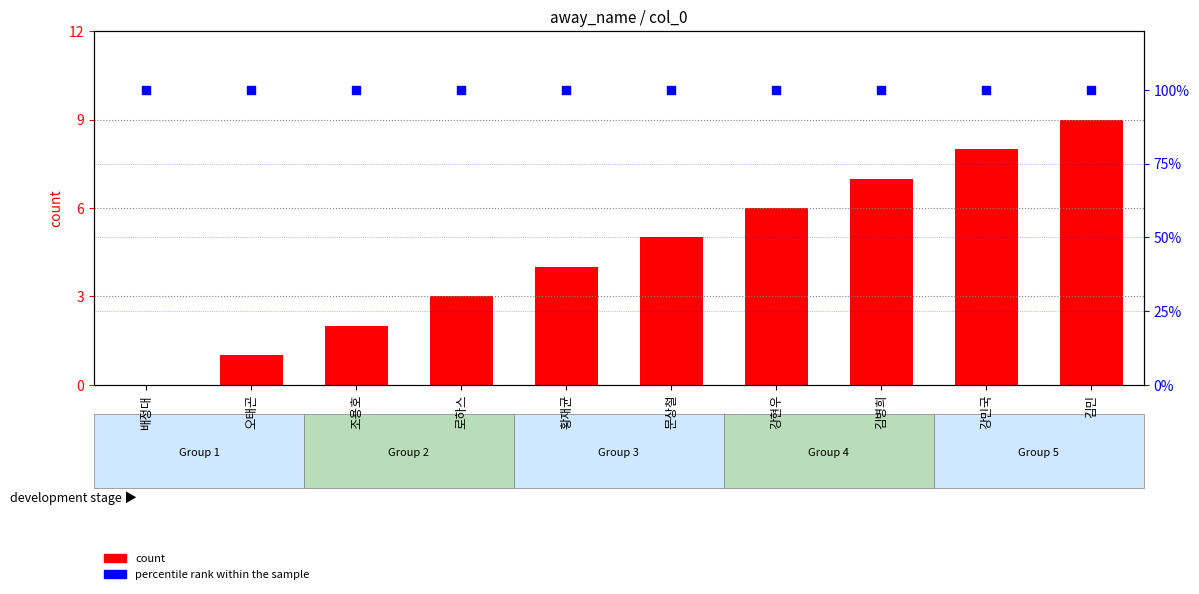

At how many categories does at least one series exceed 62?

10